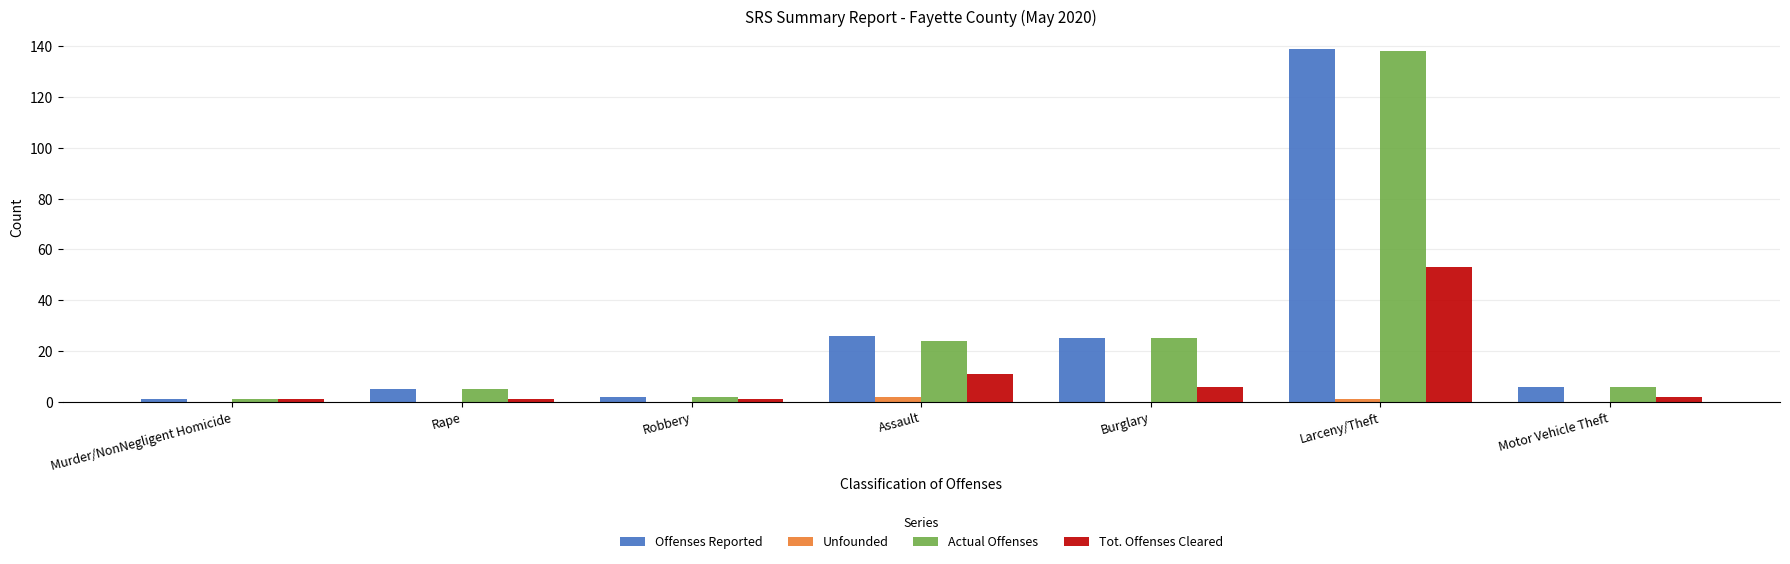

What is the maximum value shown in the chart?

139